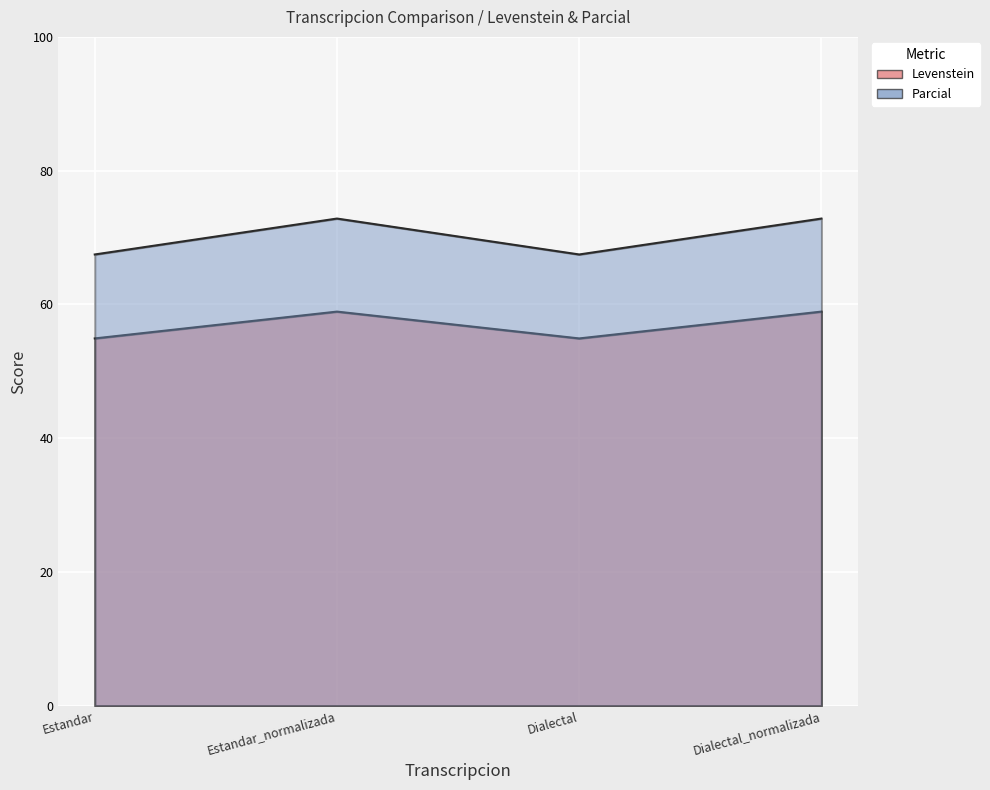

What is the greatest value displayed?

72.8